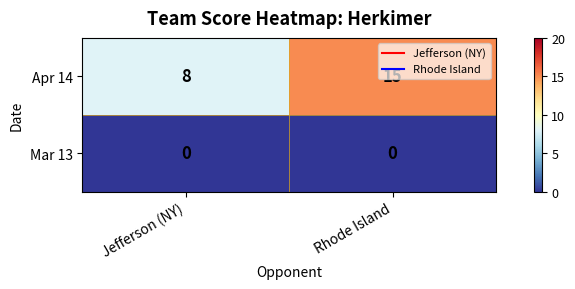

List the series in order of their peak value, highest first.

Apr 14, Mar 13